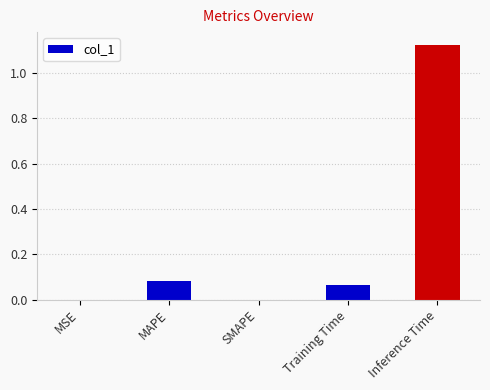

Which label corresponds to the largest value in the chart?

Inference Time